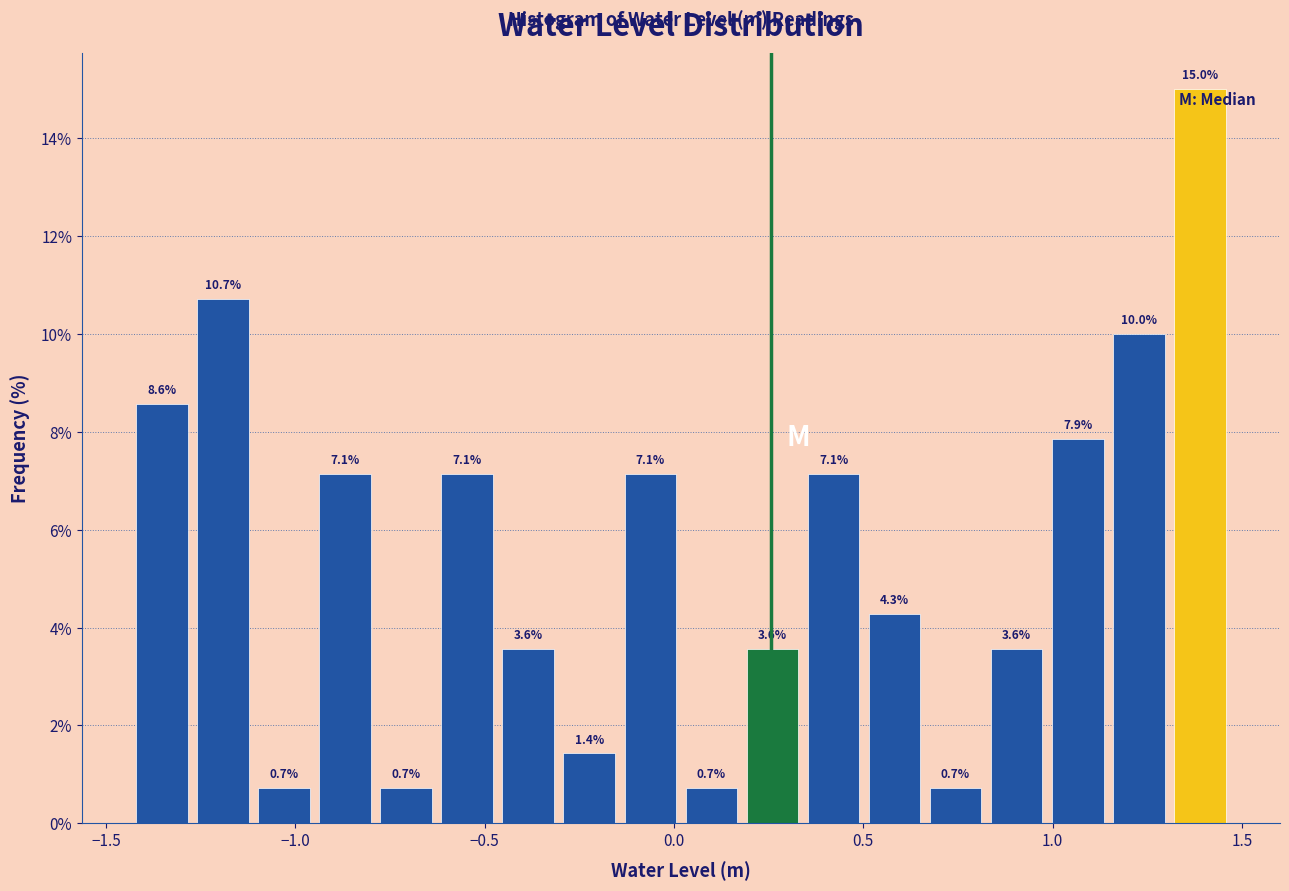

Read against the x-axis, roughly where is the centre of the tallest bar?

1.40